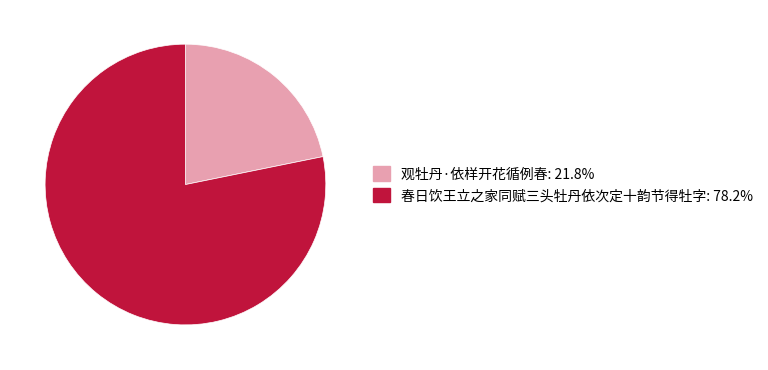

Which has a higher value, 春日饮王立之家同赋三头牡丹依次定十韵节得牡字 or 观牡丹·依样开花循例春?

春日饮王立之家同赋三头牡丹依次定十韵节得牡字